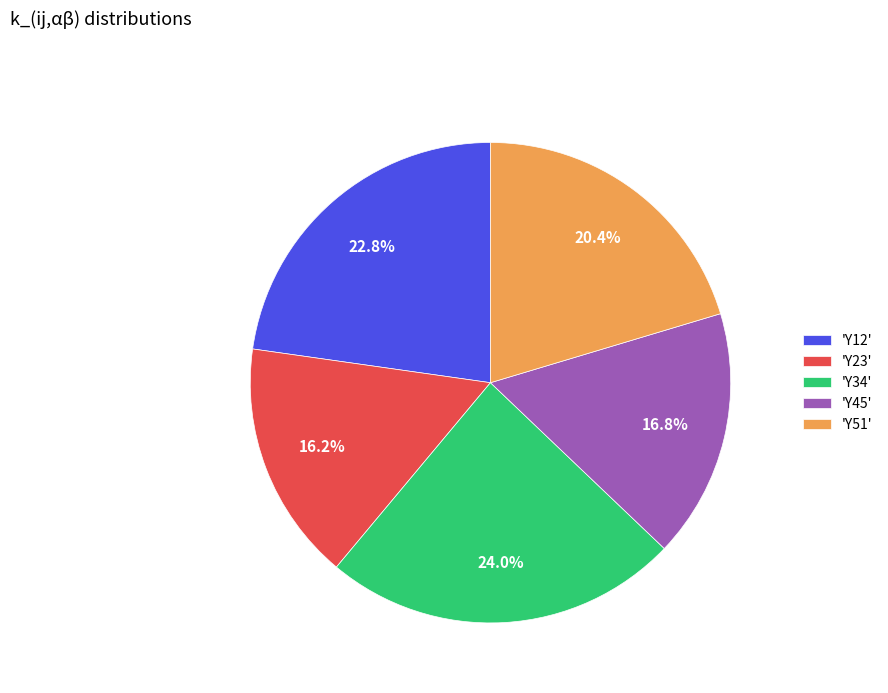

What is the smallest slice in the pie chart?

'Y23'